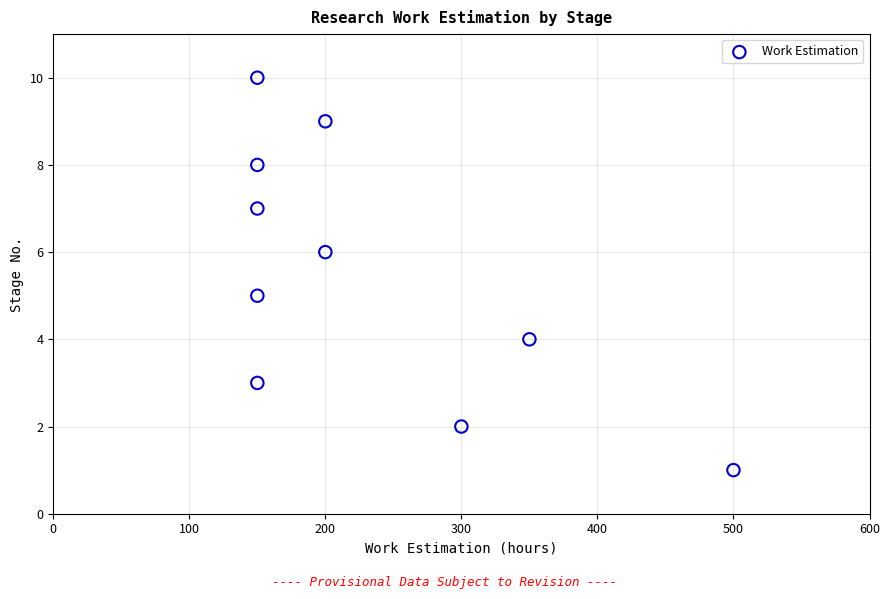

What is the average X value?

230